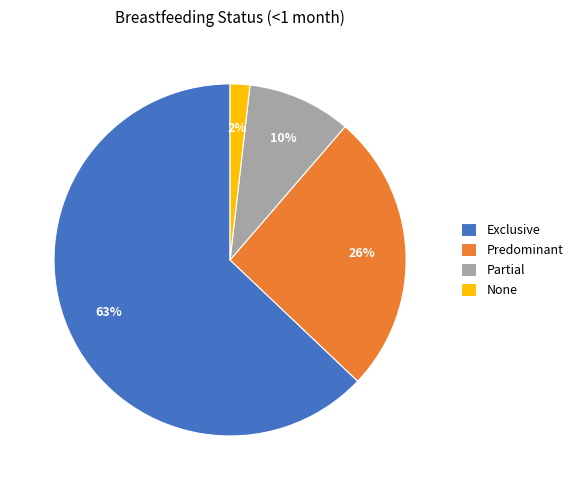

The None slice represents 16% of the pie. True or false?

False